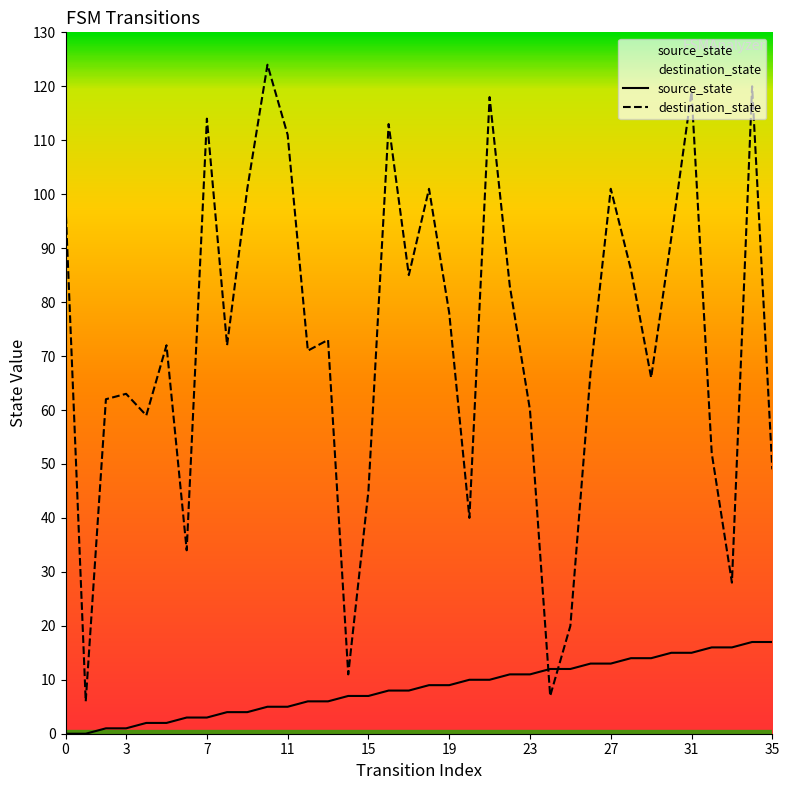

How many data points in source_state are above 9?

16